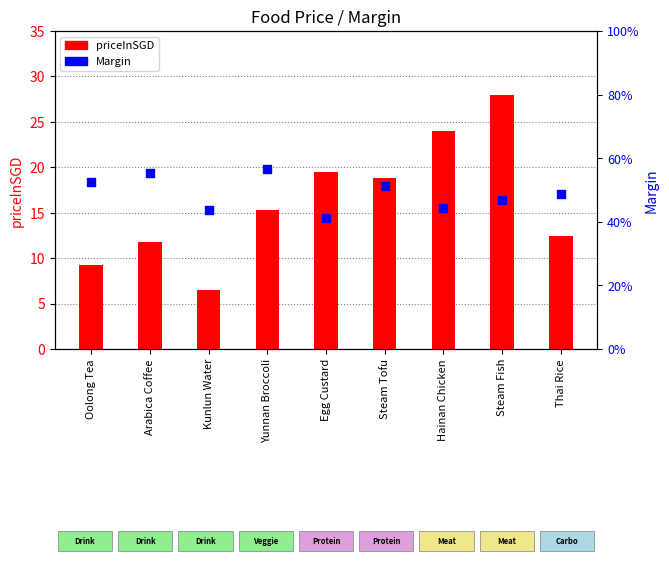

What are all the series names shown in the legend?

priceInSGD, Margin